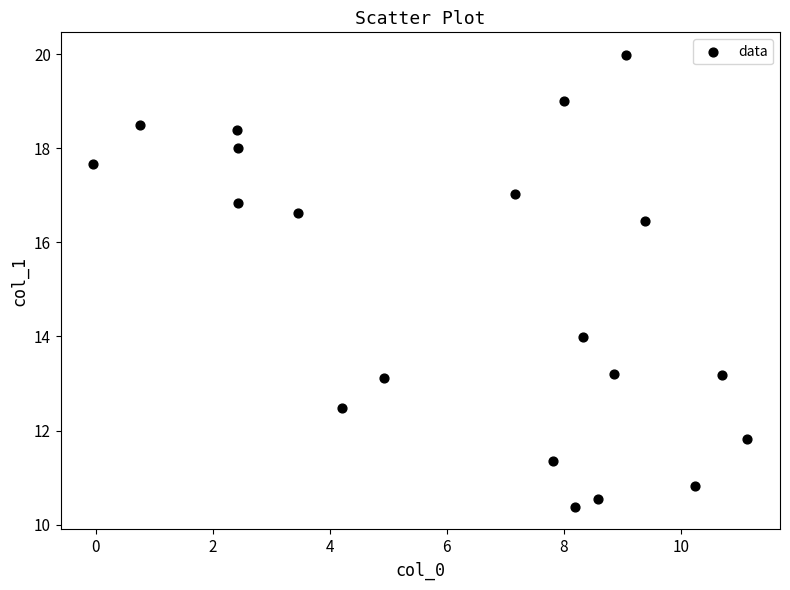

What is the range of Y values (max minus min)?

9.6